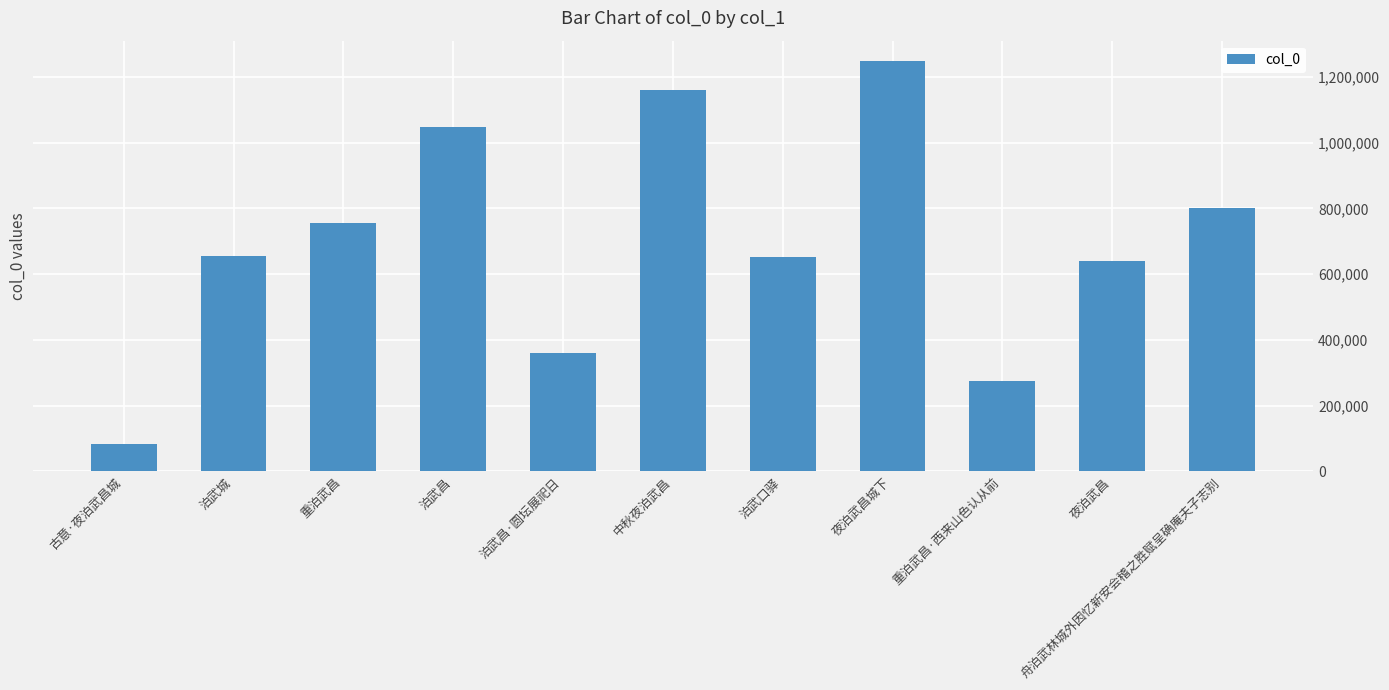

Between 泊武昌 and 重泊武昌·西来山色认从前, which is larger?

泊武昌